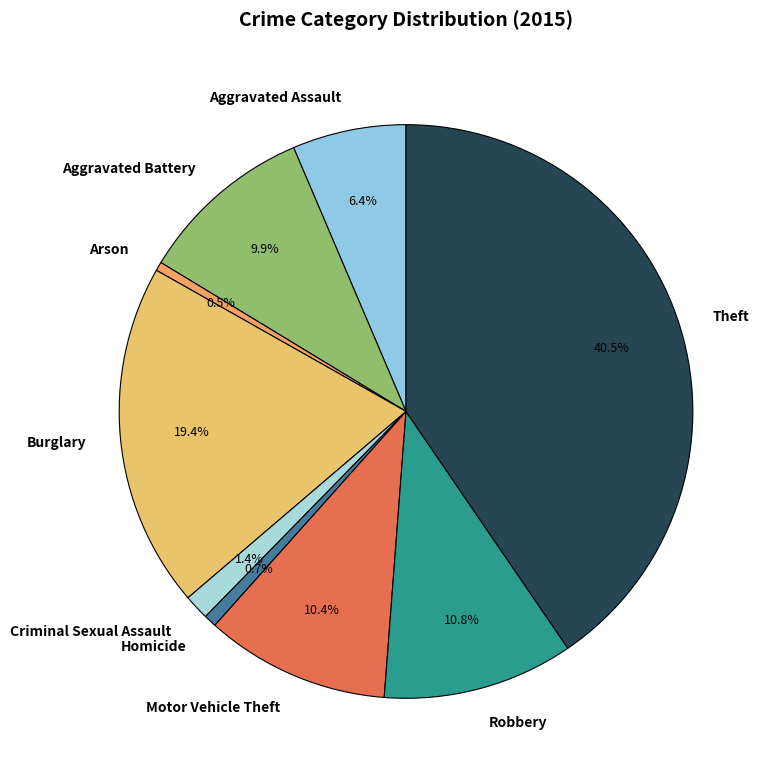

What is the largest slice in the pie chart?

Theft